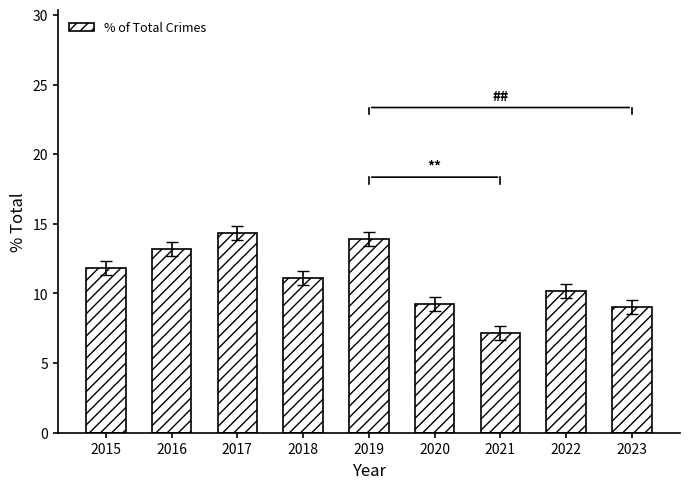

How many data points are above 11?

5